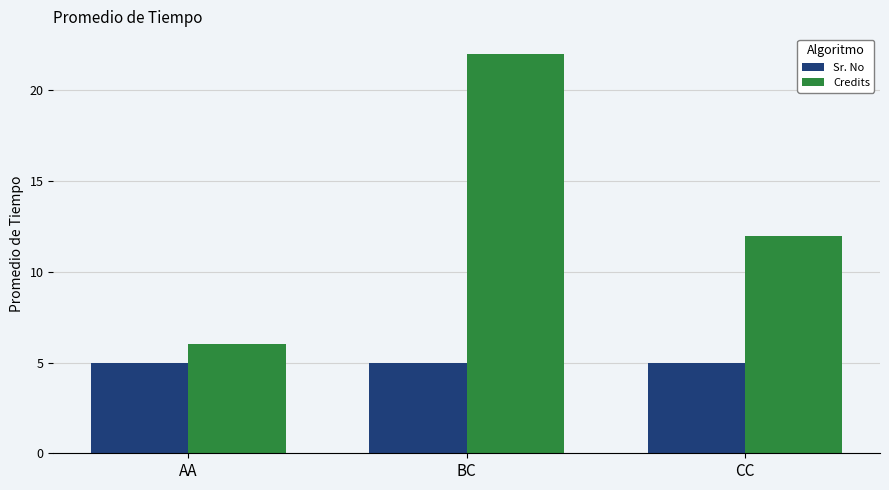

At CC, list the series in order from largest to smallest.

Credits, Sr. No